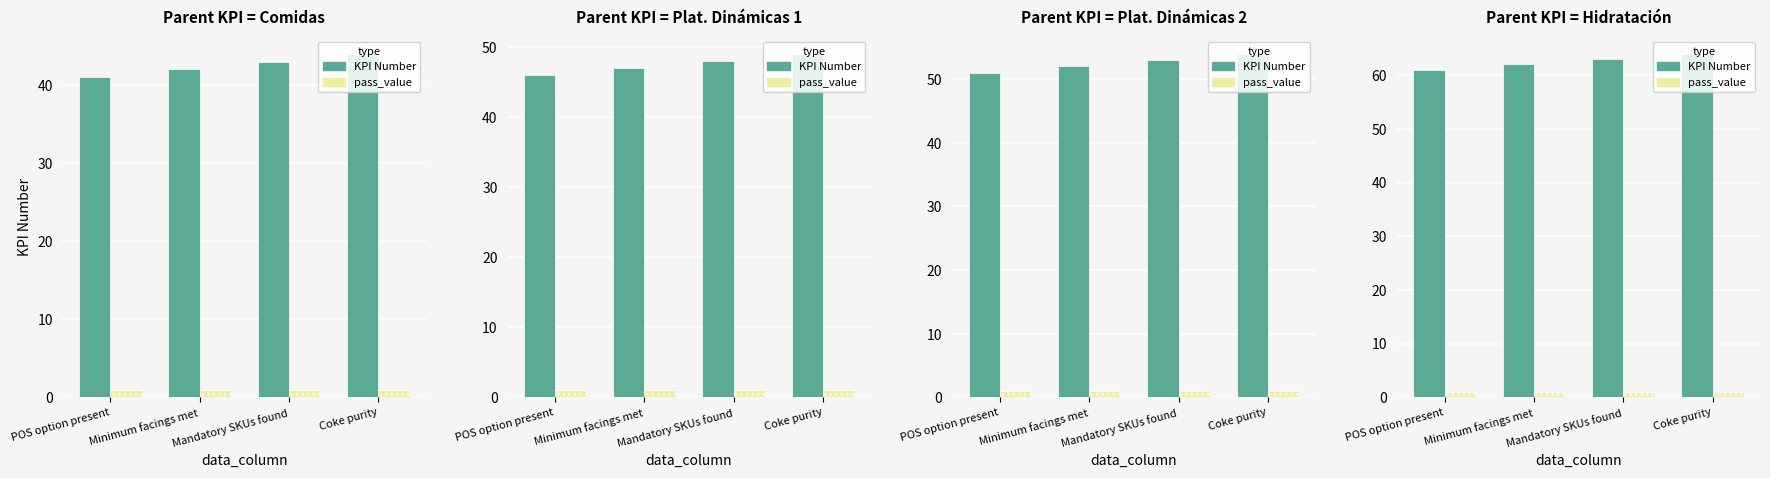

How many data points in KPI Number are less than 63?

2